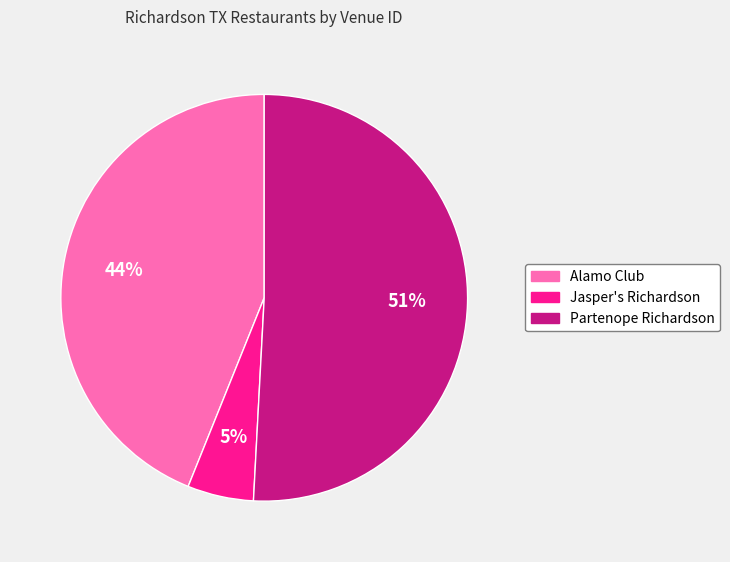

To the nearest percent, what portion does Jasper's Richardson represent?

5%